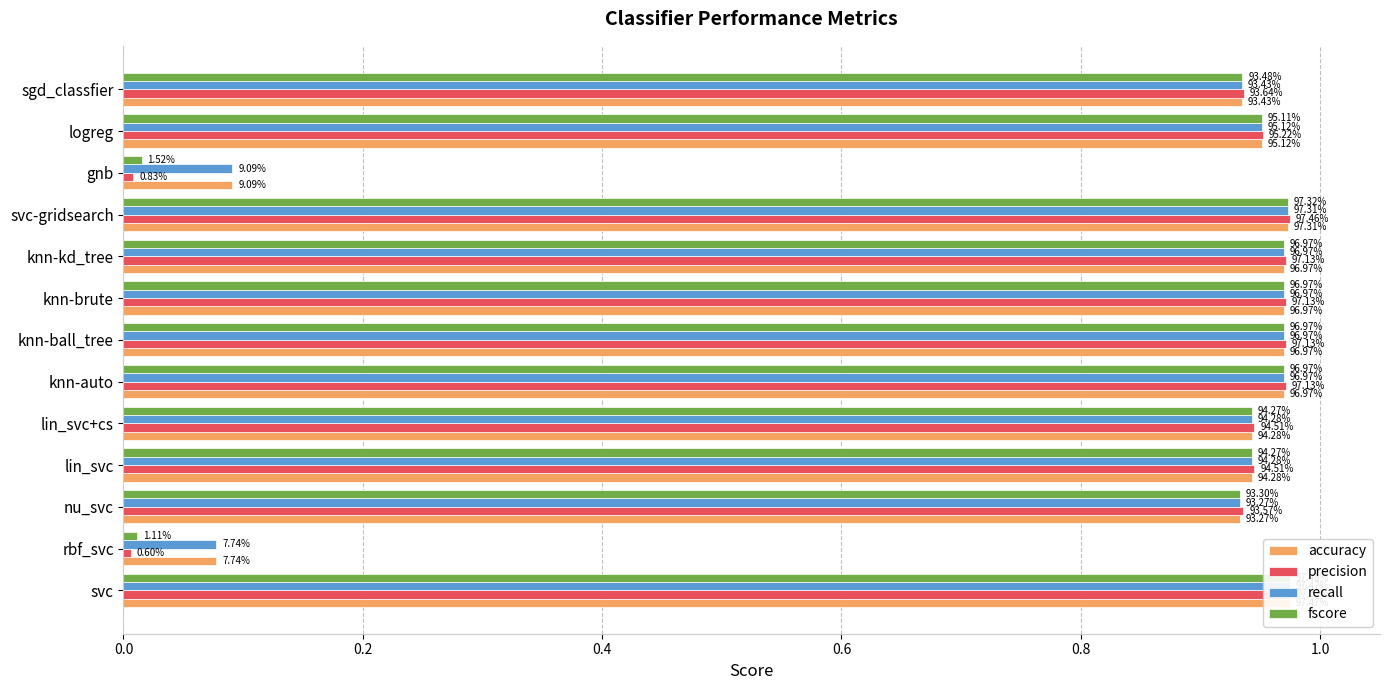

At how many categories does at least one series exceed 0?

13